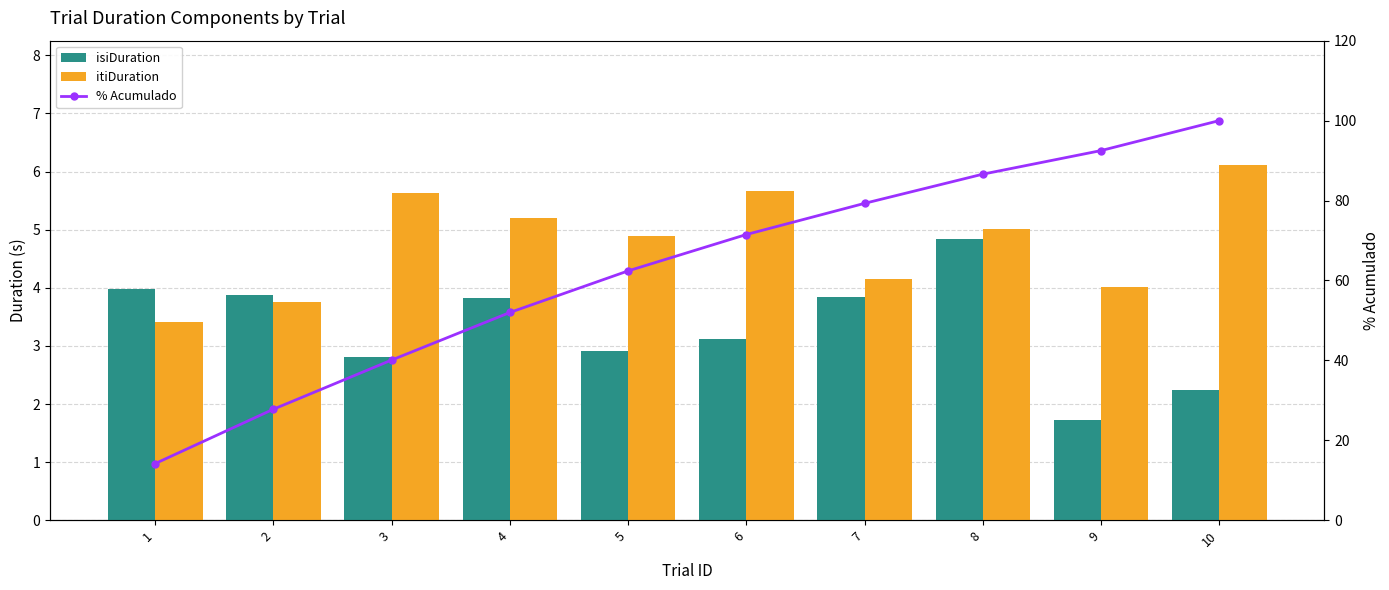

At which label does itiDuration reach its minimum?

1